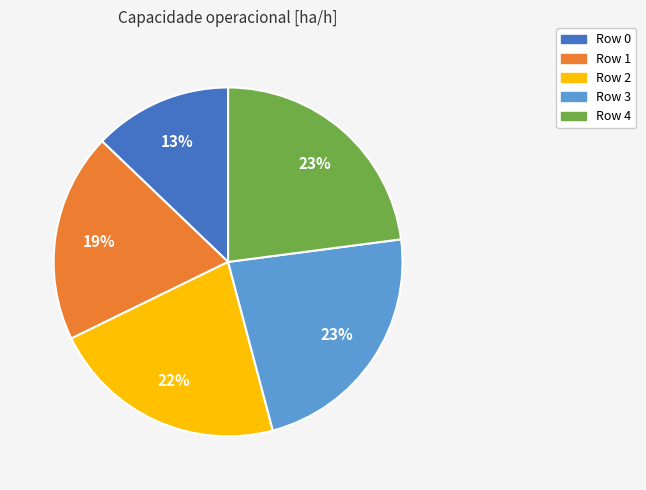

What percentage is the Row 2 slice, to the nearest percent?

22%